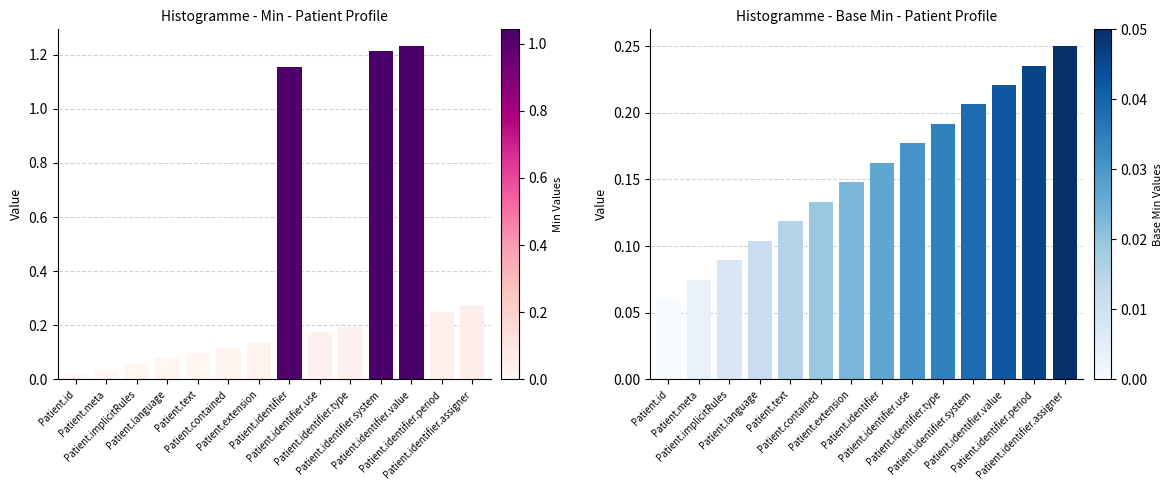

The Base Min series shows 0.1 at Patient.identifier.type. True or false?

False